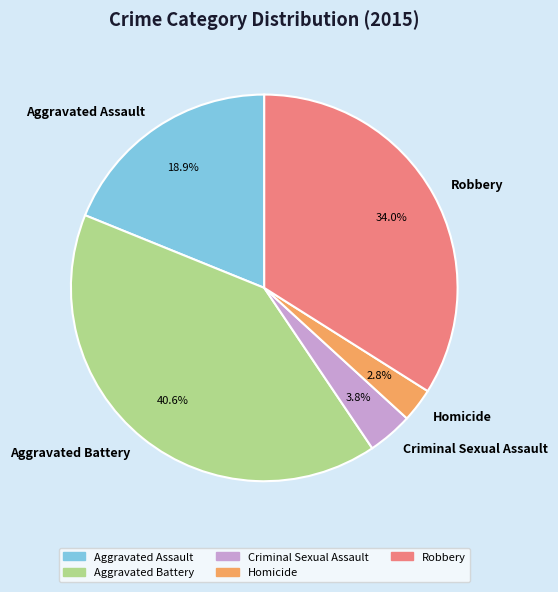

Which slice is the smallest?

Homicide